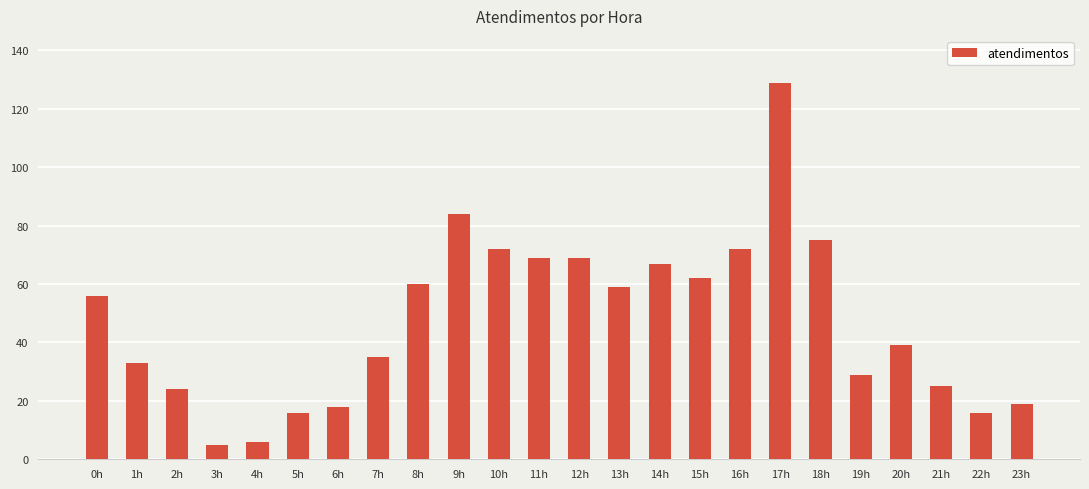

What is the greatest value displayed?

129